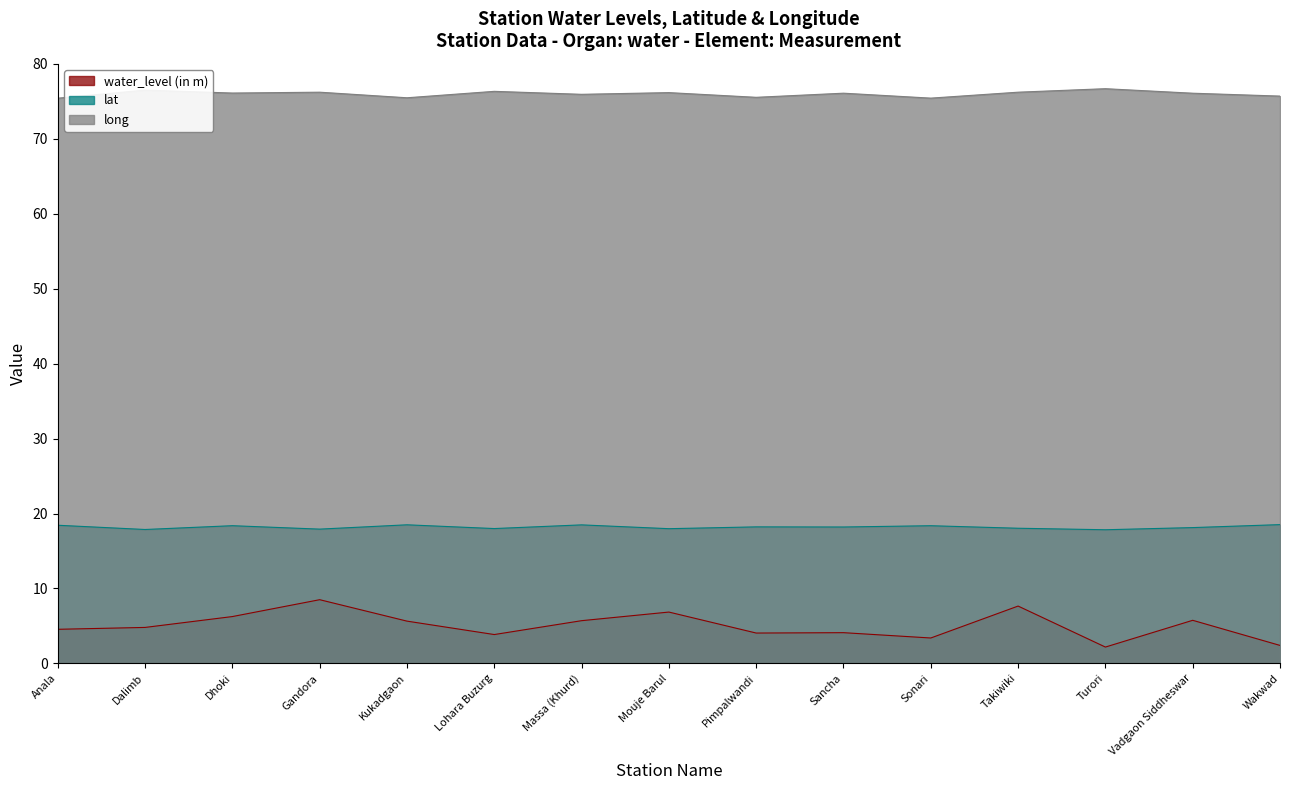

Reading left to right, what are all the values shown in this chart?

water_level (in m): Anala=4.5	Dalimb=4.8	Dhoki=6.2	Gandora=8.5	Kukadgaon=5.6	Lohara Buzurg=3.9	Massa (Khurd)=5.7	Mouje Barul=6.8	Pimpalwandi=4.0	Sancha=4.1	Sonari=3.4	Takiwiki=7.7	Turori=2.2	Vadgaon Siddheswar=5.8	Wakwad=2.4
lat: Anala=18.4	Dalimb=17.9	Dhoki=18.4	Gandora=17.9	Kukadgaon=18.5	Lohara Buzurg=18.0	Massa (Khurd)=18.5	Mouje Barul=18.0	Pimpalwandi=18.2	Sancha=18.2	Sonari=18.4	Takiwiki=18.0	Turori=17.8	Vadgaon Siddheswar=18.1	Wakwad=18.5
long: Anala=75.4	Dalimb=76.5	Dhoki=76.1	Gandora=76.2	Kukadgaon=75.5	Lohara Buzurg=76.3	Massa (Khurd)=75.9	Mouje Barul=76.2	Pimpalwandi=75.5	Sancha=76.1	Sonari=75.4	Takiwiki=76.2	Turori=76.7	Vadgaon Siddheswar=76.1	Wakwad=75.7